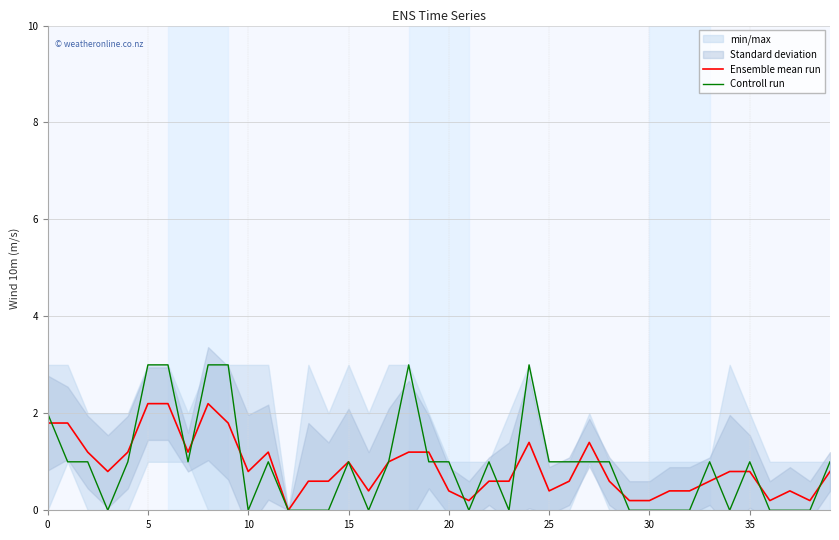

What is the highest value of the Controll run series?

3.0